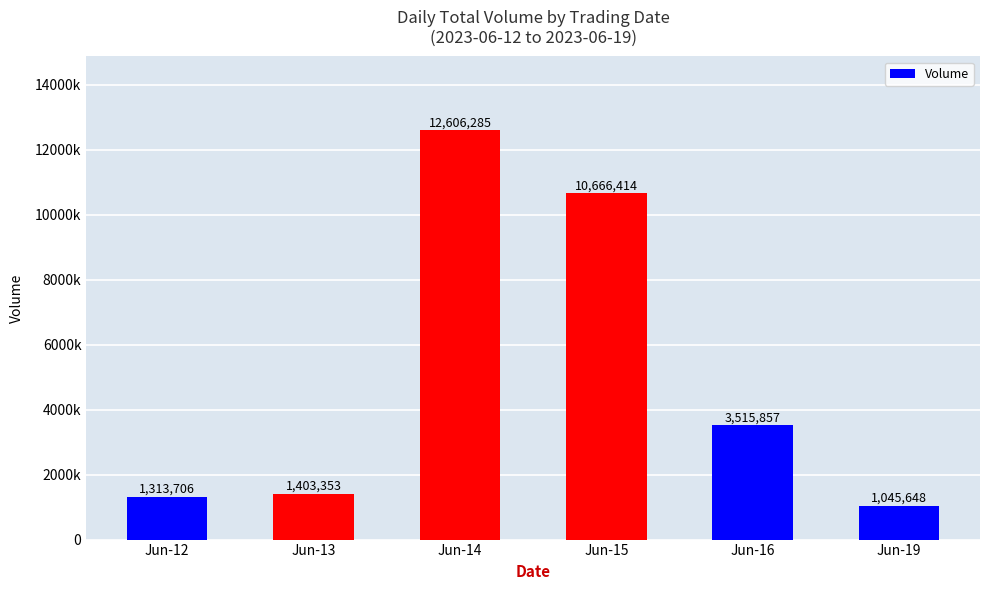

What is the difference between the second highest and second lowest values?

9352708